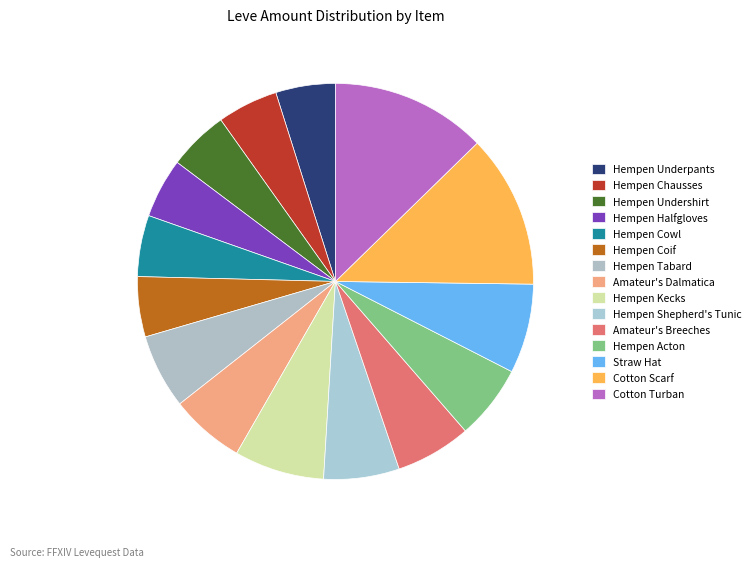

Combined, what portion of the pie is Hempen Undershirt and Hempen Coif?

9.8%